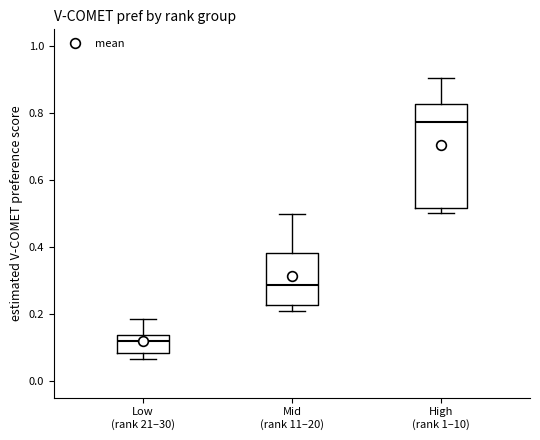

Reading left to right, read every box against the y-axis: the position of its median line, the range the box covers, and the ends of its whiskers. The values are not printed on the chart, so give them approximately, as read against the axis.

Low (rank 21–30): median 0.12, box 0.08 to 0.14, whiskers 0.06 to 0.18
Mid (rank 11–20): median 0.28, box 0.22 to 0.38, whiskers 0.20 to 0.50
High (rank 1–10): median 0.78, box 0.52 to 0.82, whiskers 0.50 to 0.90